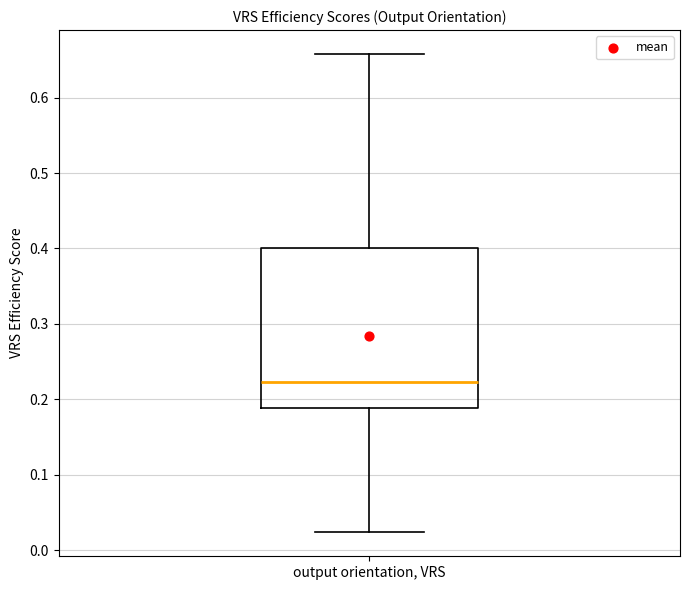

Read this box plot against the y-axis: the position of the median line, the range covered by the box, and the ends of both whiskers. The values are not printed on the chart, so give them approximately, as read against the axis.

median 0.22, box 0.19 to 0.40, whiskers 0.02 to 0.66